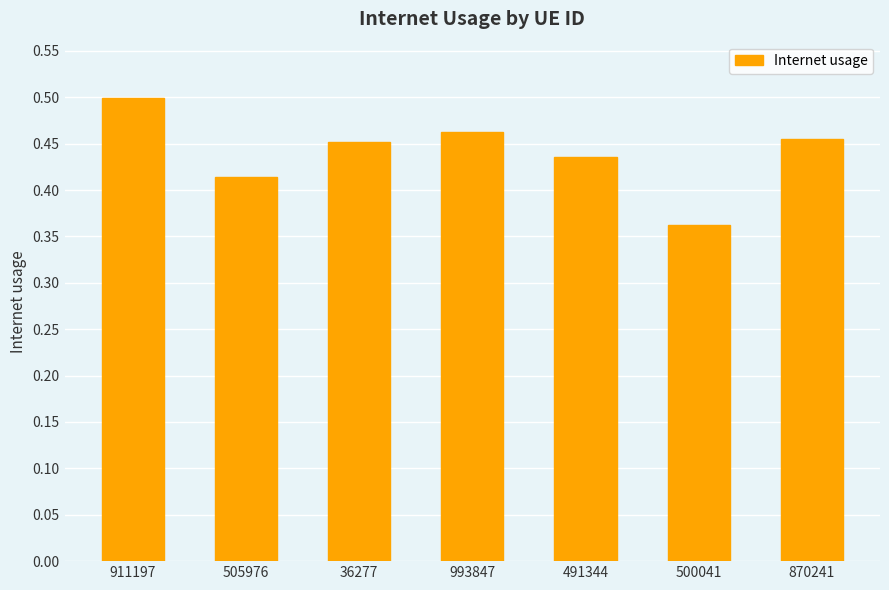

Where is the data nearest to the value 0?

500041